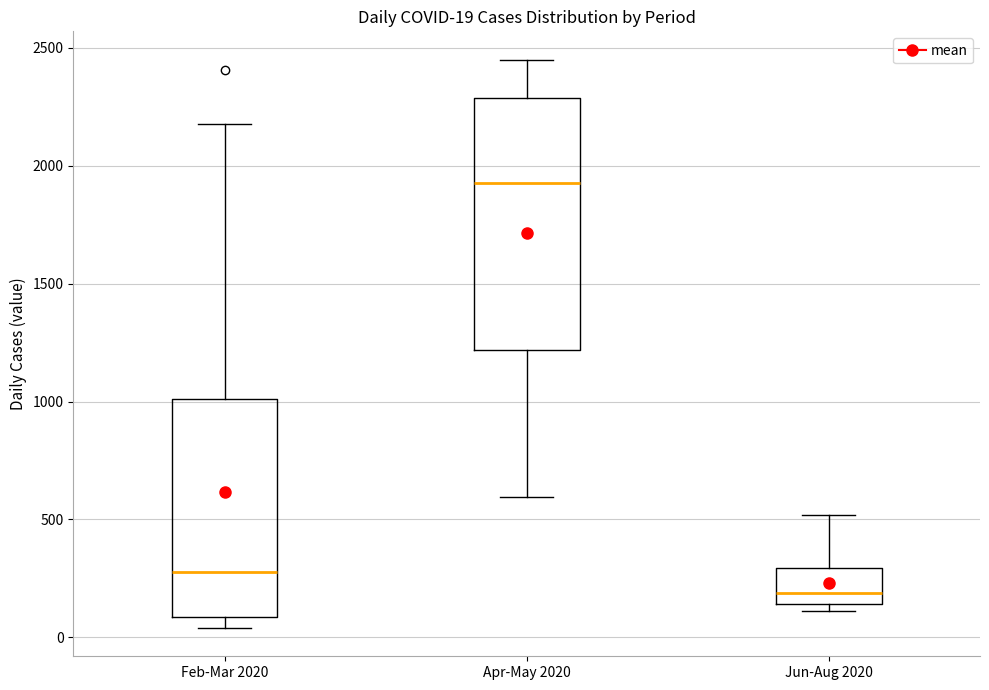

Comparing the boxes themselves (not the whiskers), which one is the tallest?

Apr-May 2020